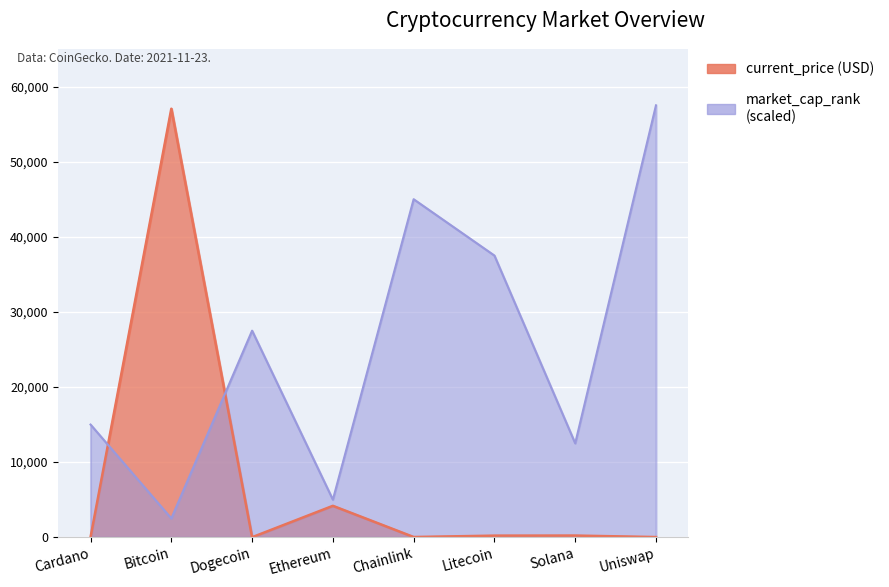

At which category is the sum across all series the highest?

Bitcoin